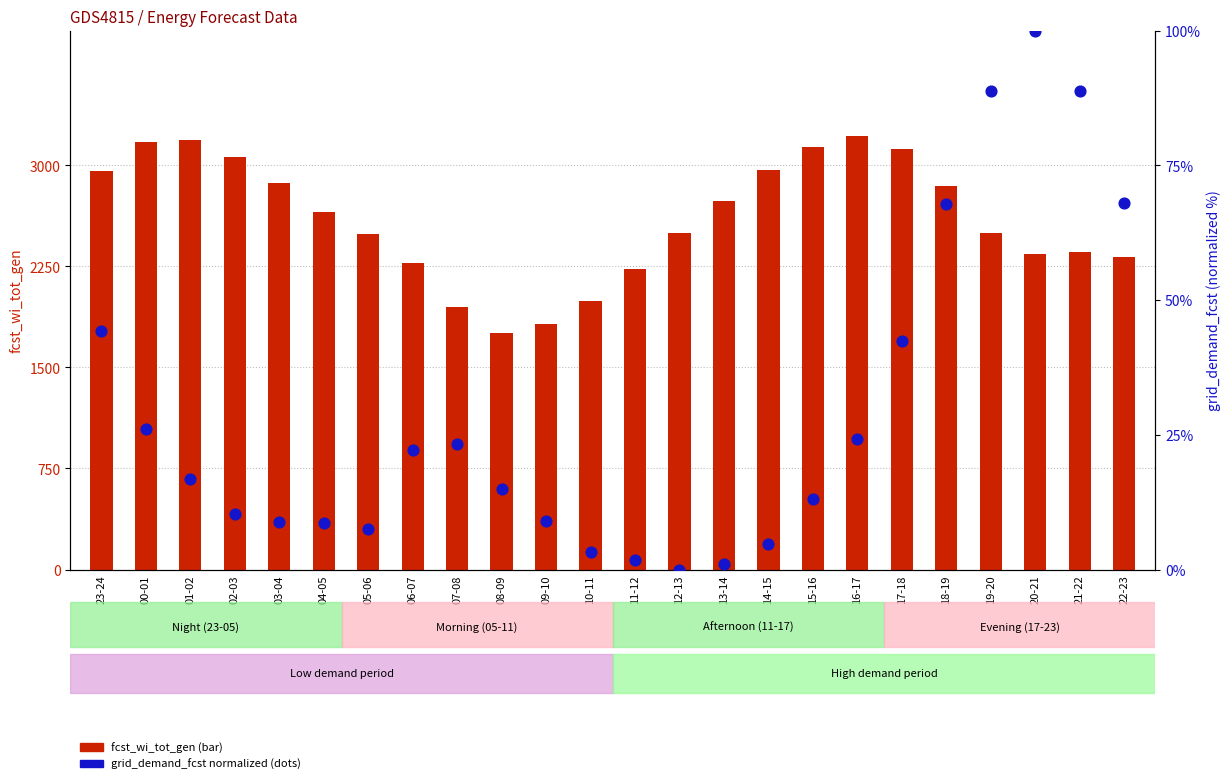

Which series reaches the minimum Y coordinate?

grid_demand_fcst (normalized %)